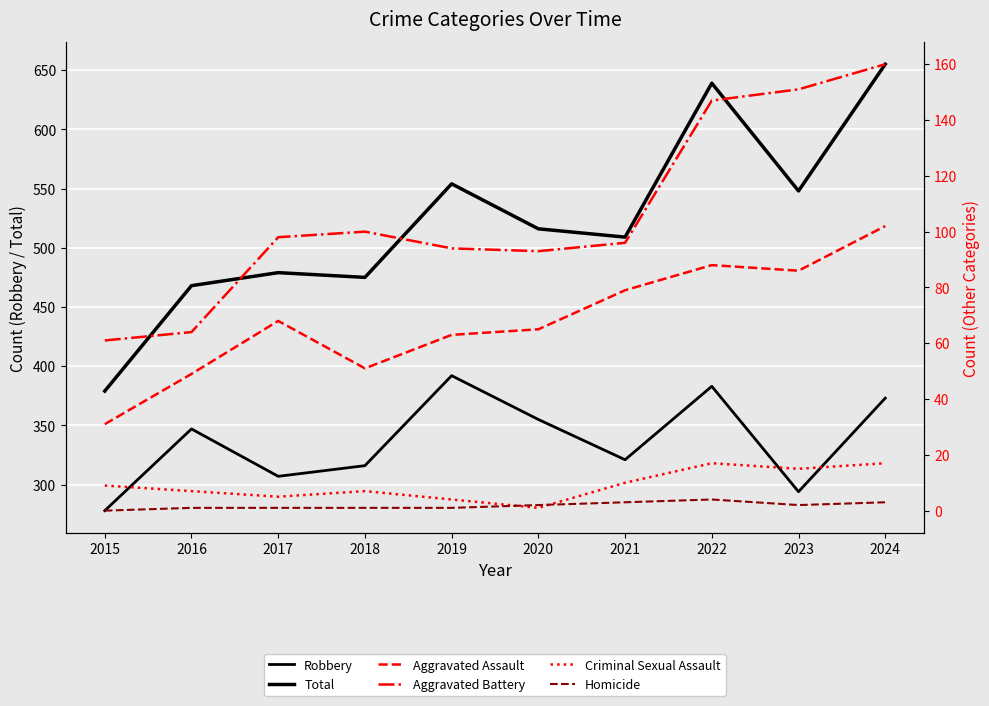

The Criminal Sexual Assault series shows 7 at 2017. True or false?

False